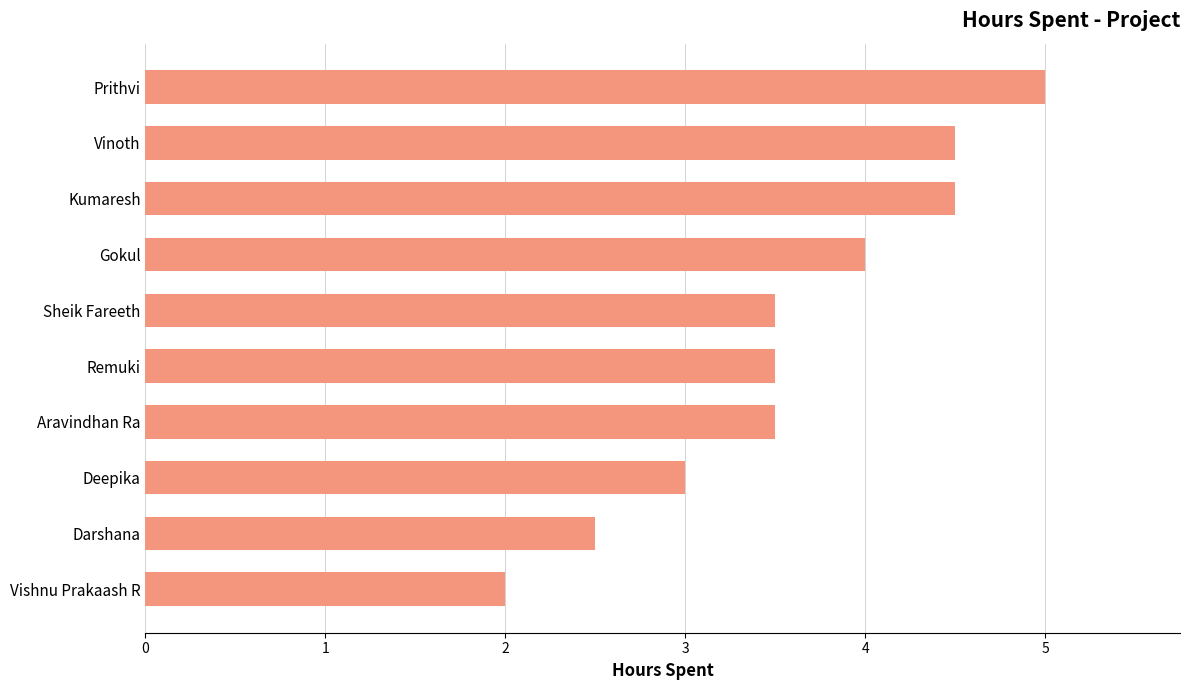

What is the difference between the maximum and minimum values?

3.0